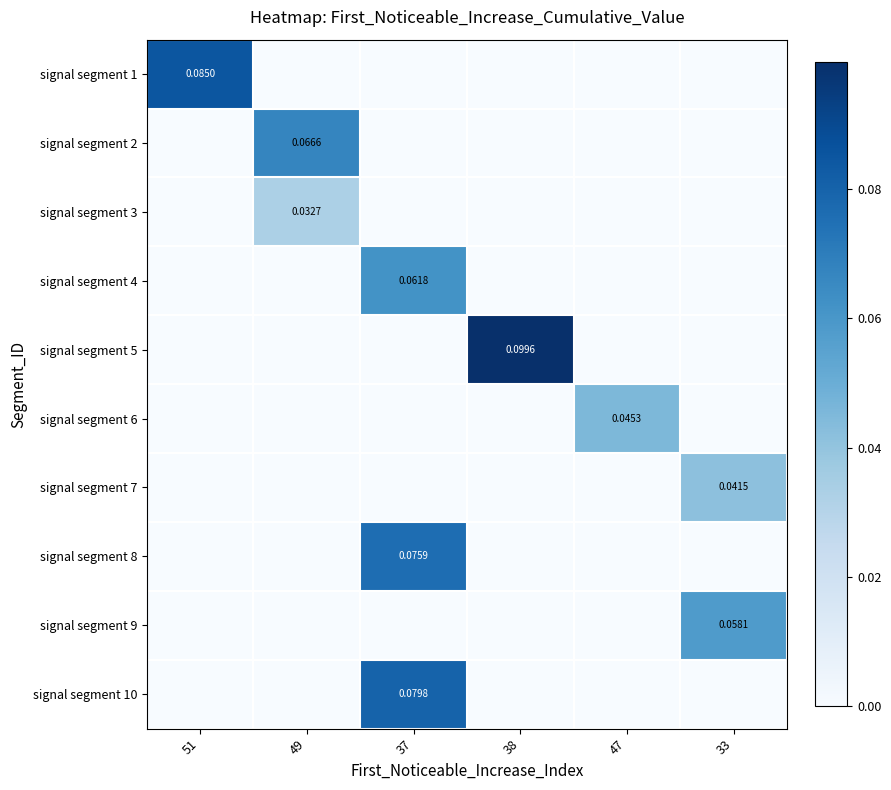

Reading right to left, extract all data points from this chart.

row_0: 33=0.0	47=0.0	38=0.0	37=0.0	49=0.0	51=0.1
row_1: 33=0.0	47=0.0	38=0.0	37=0.0	49=0.1	51=0.0
row_2: 33=0.0	47=0.0	38=0.0	37=0.0	49=0.0	51=0.0
row_3: 33=0.0	47=0.0	38=0.0	37=0.1	49=0.0	51=0.0
row_4: 33=0.0	47=0.0	38=0.1	37=0.0	49=0.0	51=0.0
row_5: 33=0.0	47=0.0	38=0.0	37=0.0	49=0.0	51=0.0
row_6: 33=0.0	47=0.0	38=0.0	37=0.0	49=0.0	51=0.0
row_7: 33=0.0	47=0.0	38=0.0	37=0.1	49=0.0	51=0.0
row_8: 33=0.1	47=0.0	38=0.0	37=0.0	49=0.0	51=0.0
row_9: 33=0.0	47=0.0	38=0.0	37=0.1	49=0.0	51=0.0